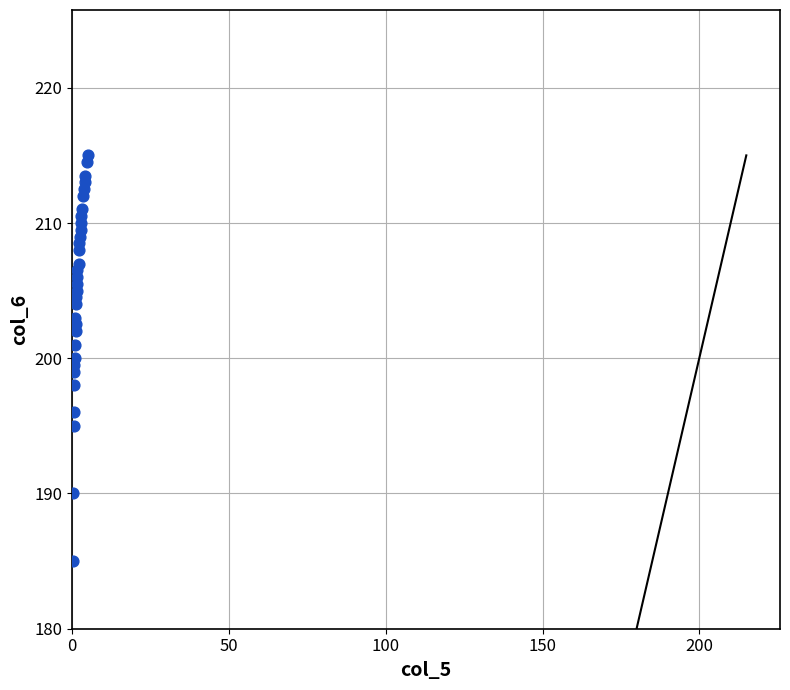

What is the range of X values (max minus min)?

5.1